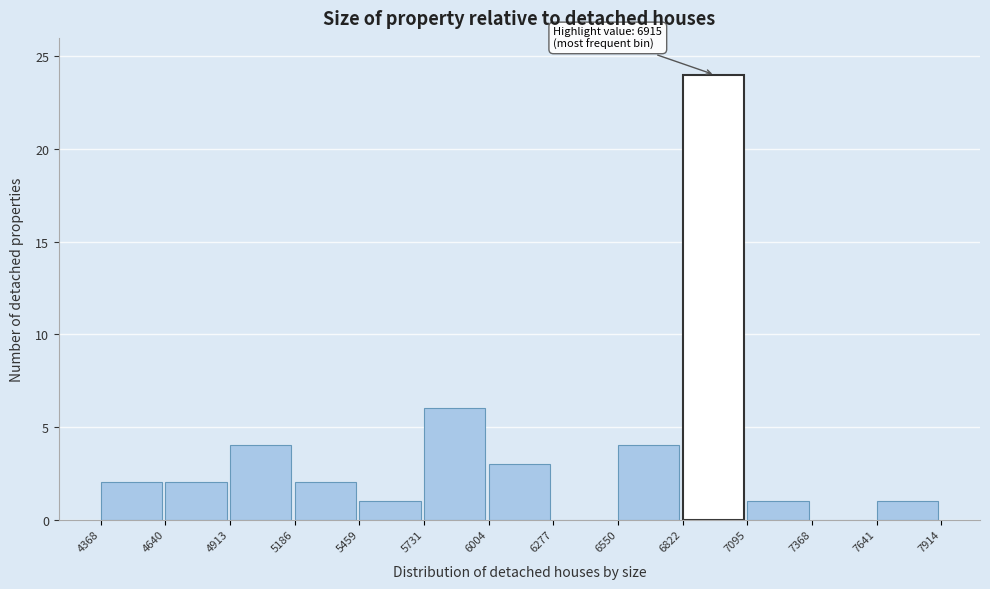

Which range on the x-axis has the tallest bar?

6822 to 7095